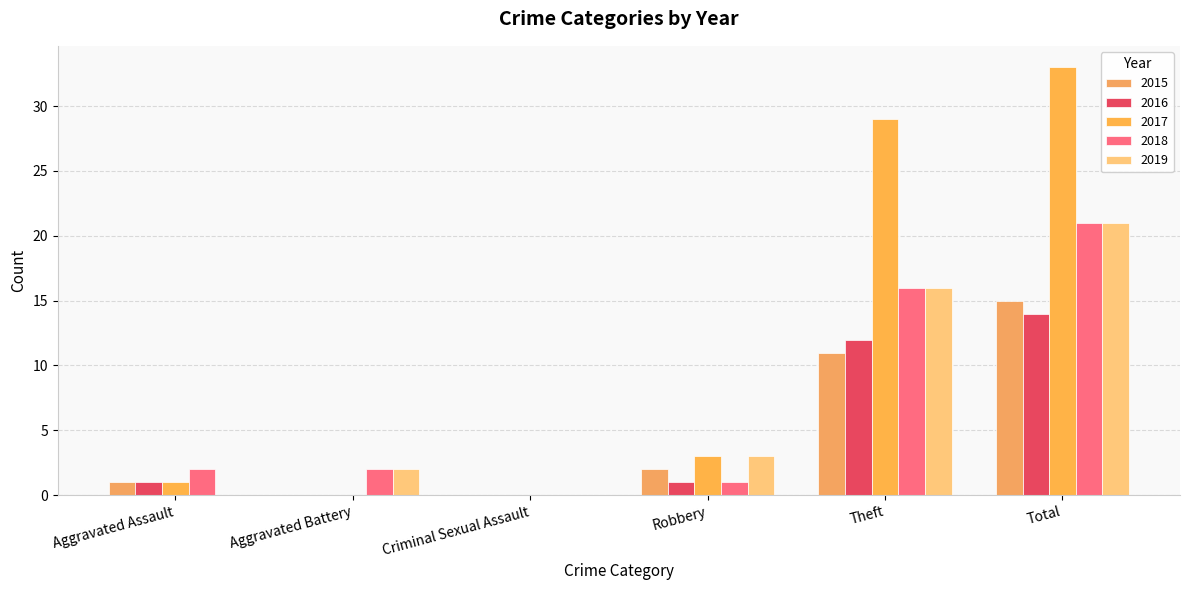

What is the maximum value shown in the chart?

33